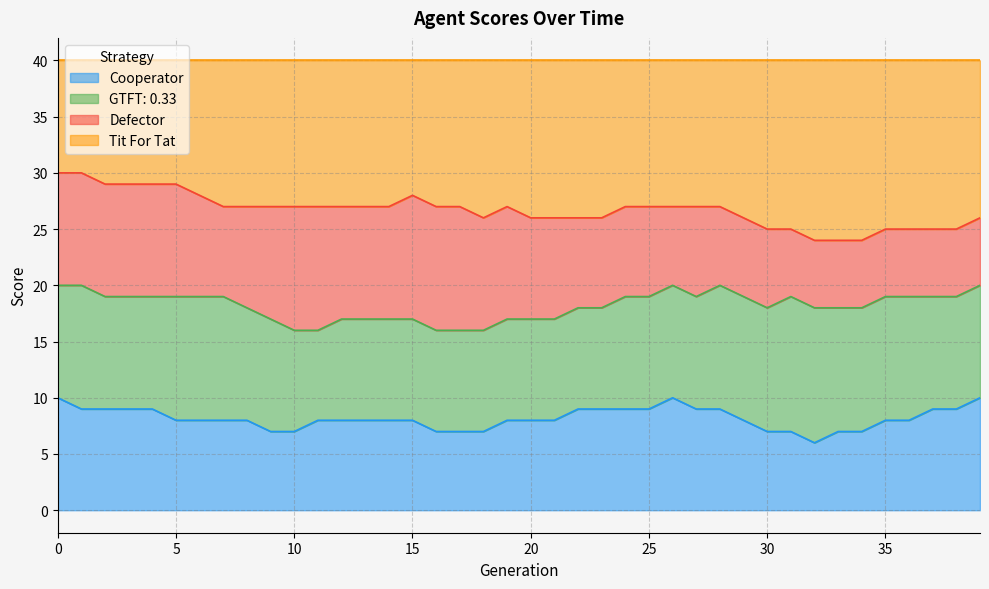

What is the minimum value for Cooperator?

6